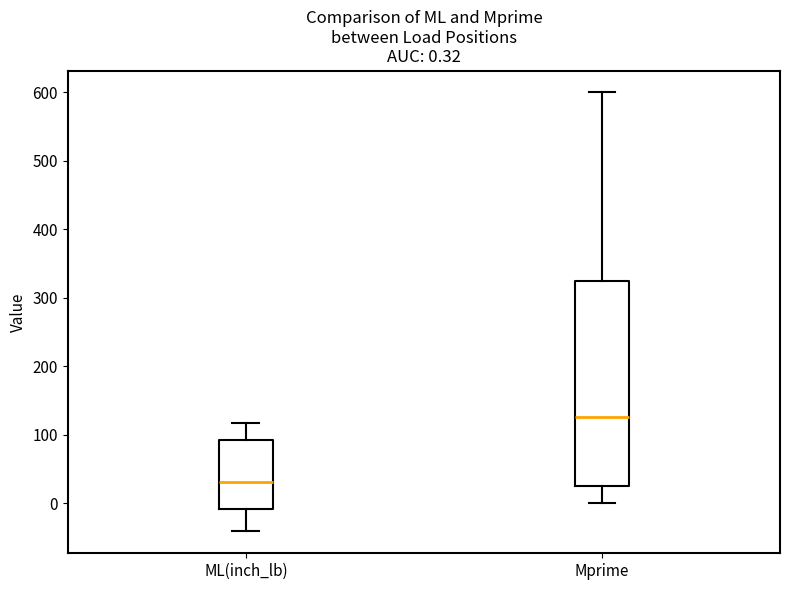

Which box has the highest median line?

Mprime